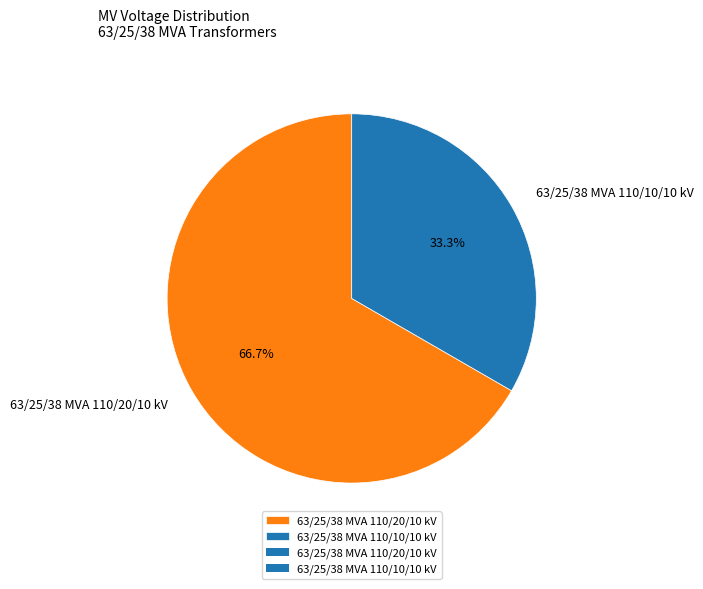

Does 63/25/38 MVA 110/20/10 kV account for over 50% of the chart?

Yes